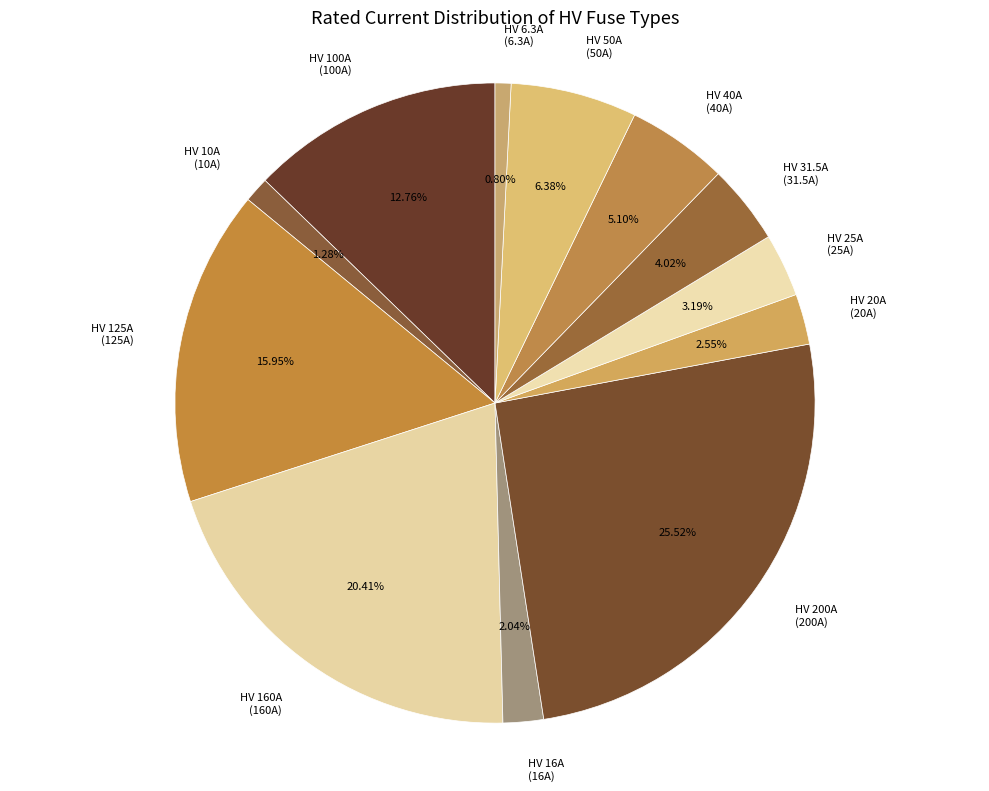

True or false: HV 100A accounts for 19% of the total.

False